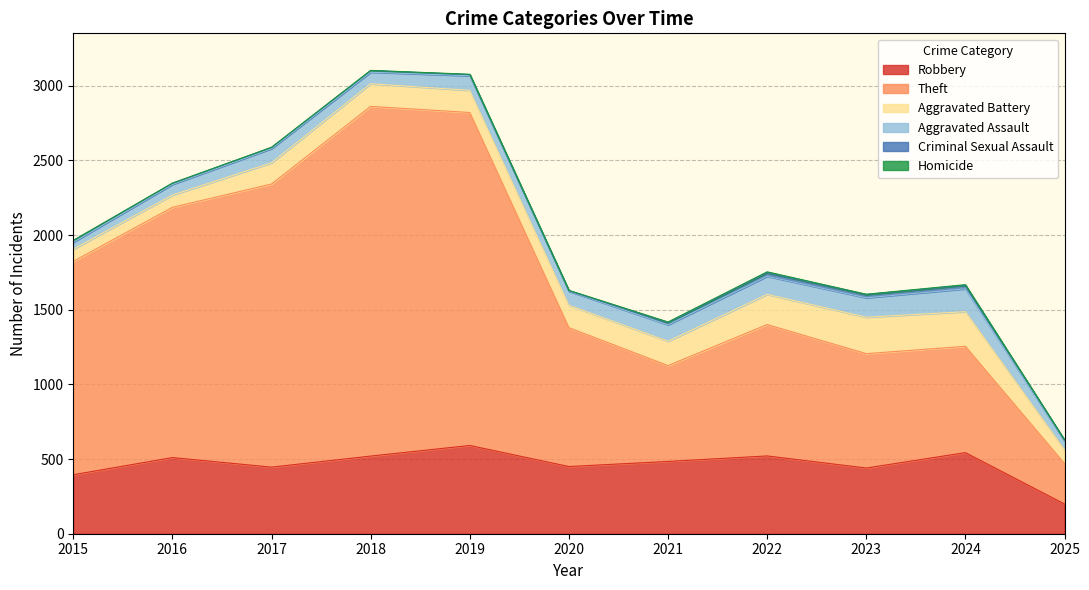

What is the greatest value displayed?

2342